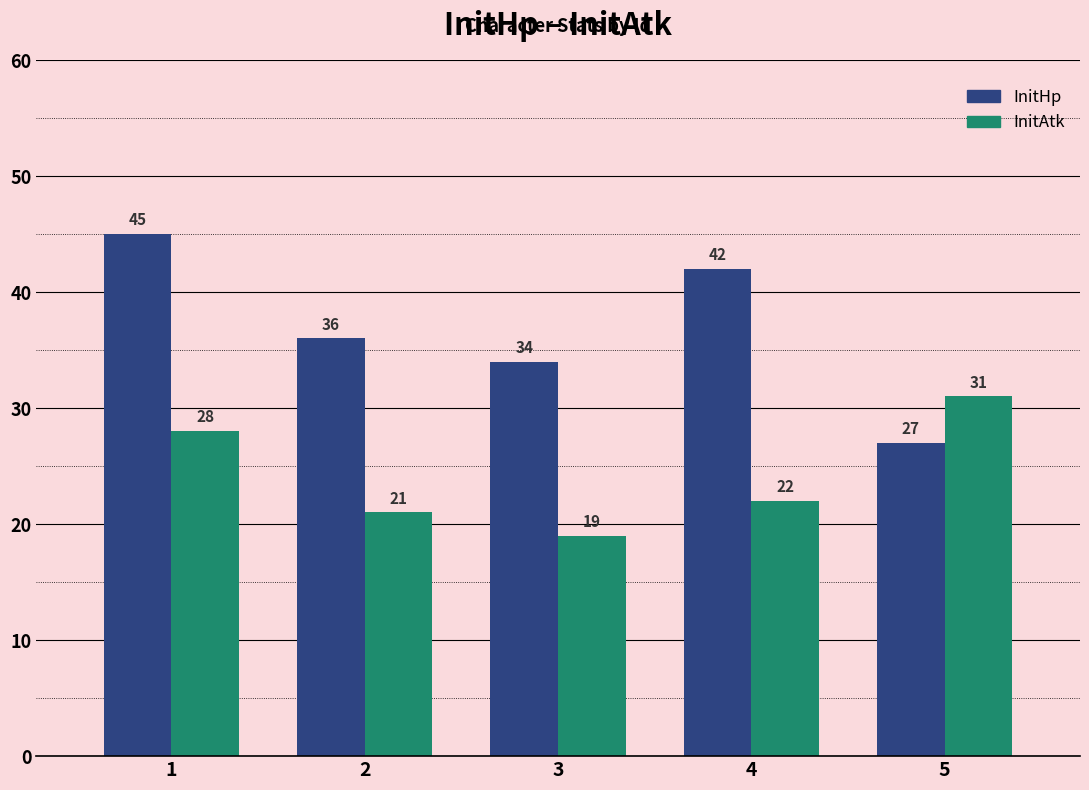

Is the value of InitHp at 5 greater than the value of InitAtk at 5?

No